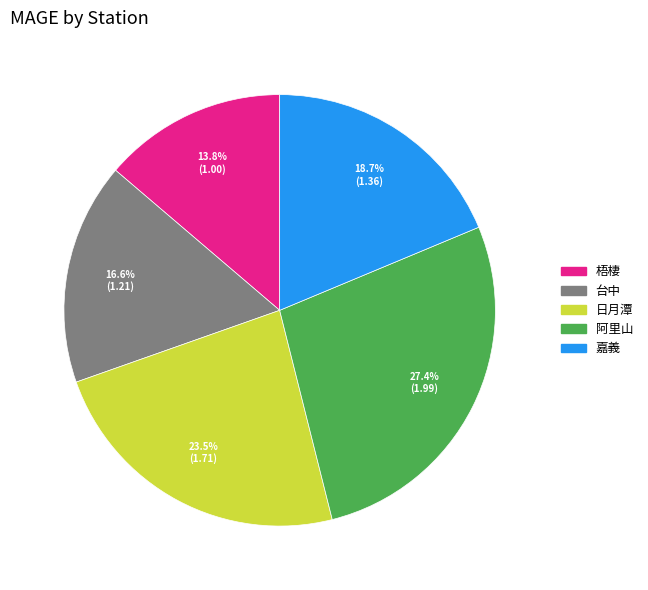

Is there any slice that represents more than half of the pie?

No